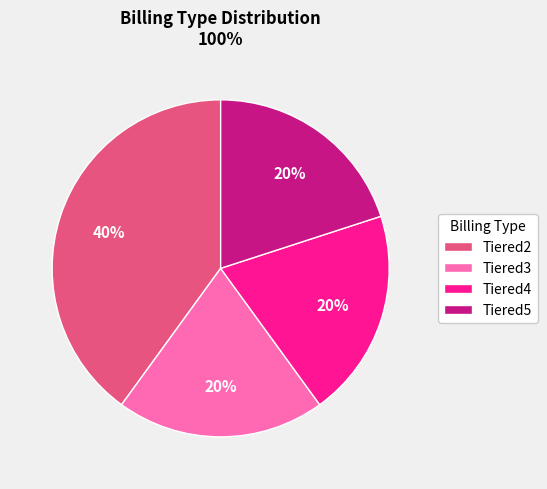

The Tiered2 slice represents 32% of the pie. True or false?

False